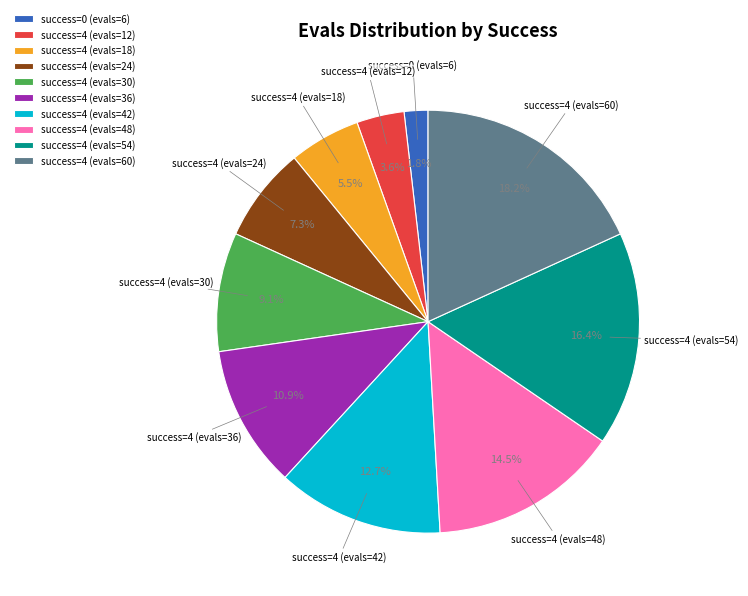

Rank the categories by value from lowest to highest.

success=0 (evals=6), success=4 (evals=12), success=4 (evals=18), success=4 (evals=24), success=4 (evals=30), success=4 (evals=36), success=4 (evals=42), success=4 (evals=48), success=4 (evals=54), success=4 (evals=60)